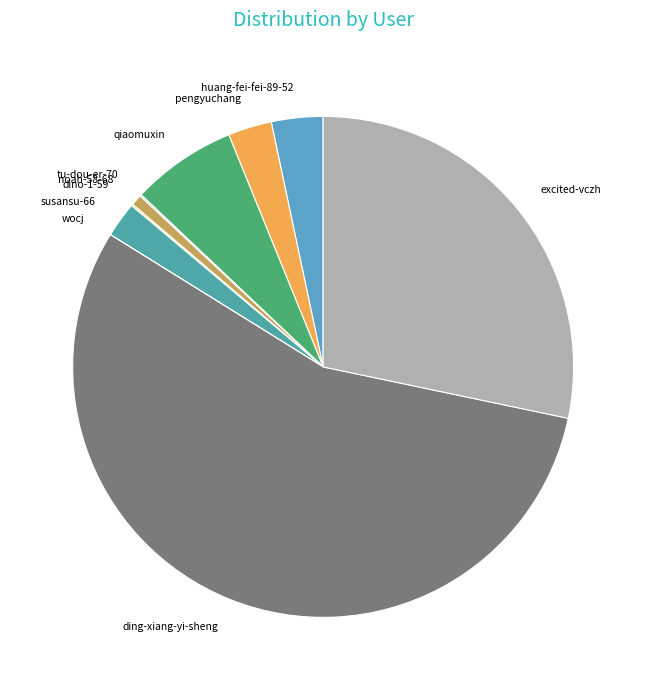

Is there a majority slice in this chart?

Yes